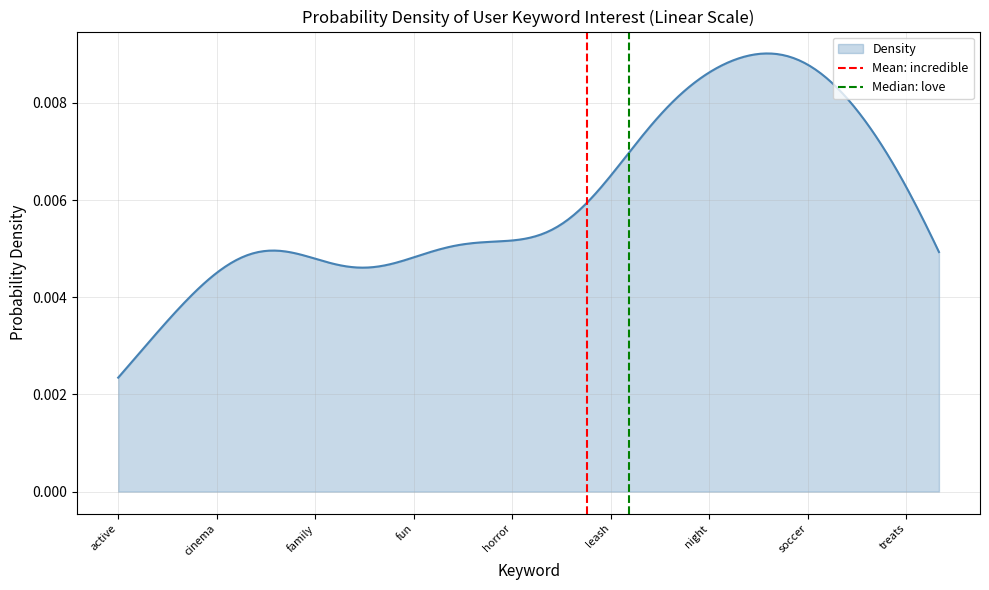

Count the Median: love values in the range 0 to 1.

2